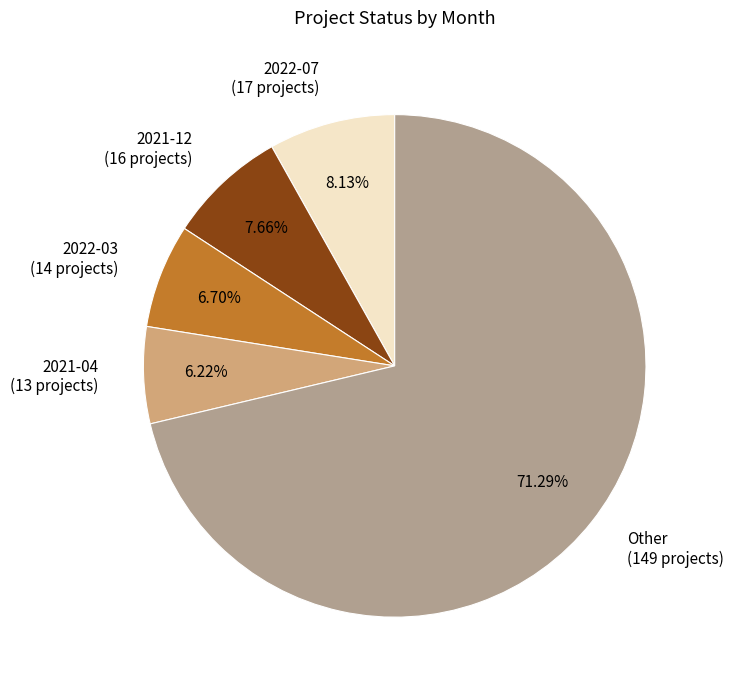

How many slices are in this pie chart?

5